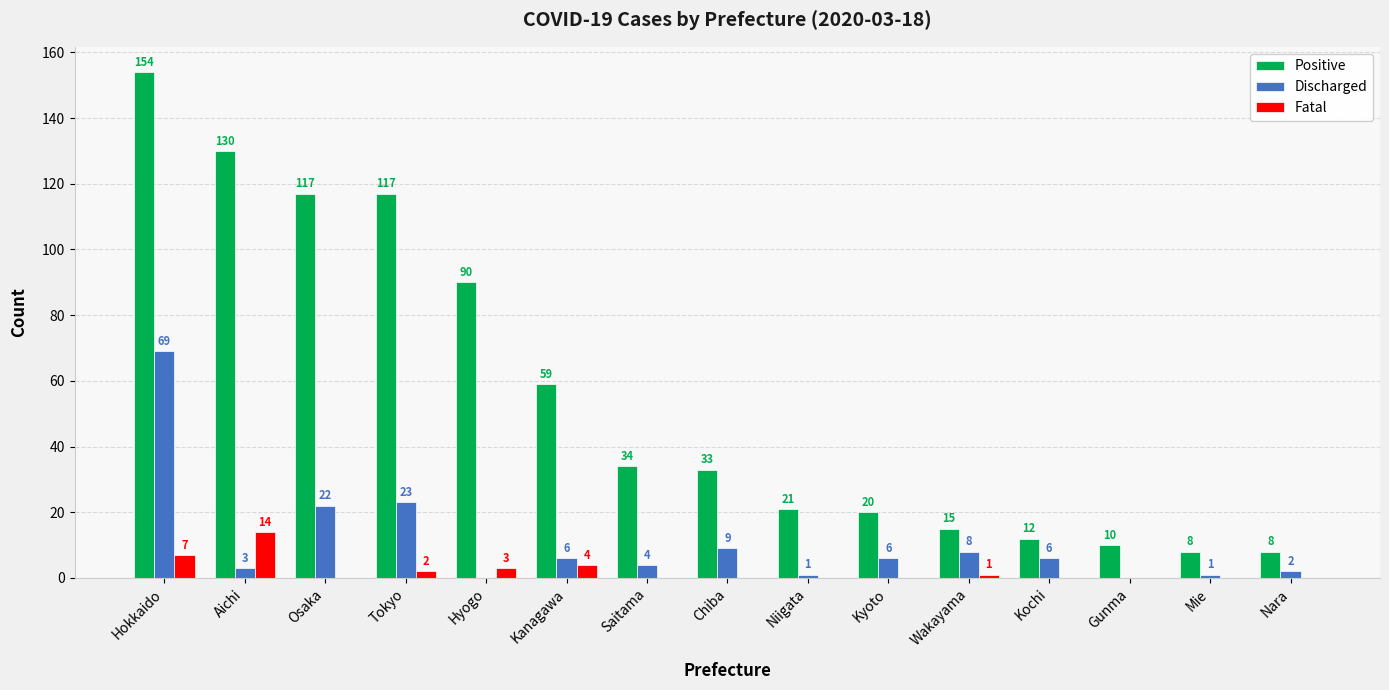

Read the Discharged value at Aichi.

3